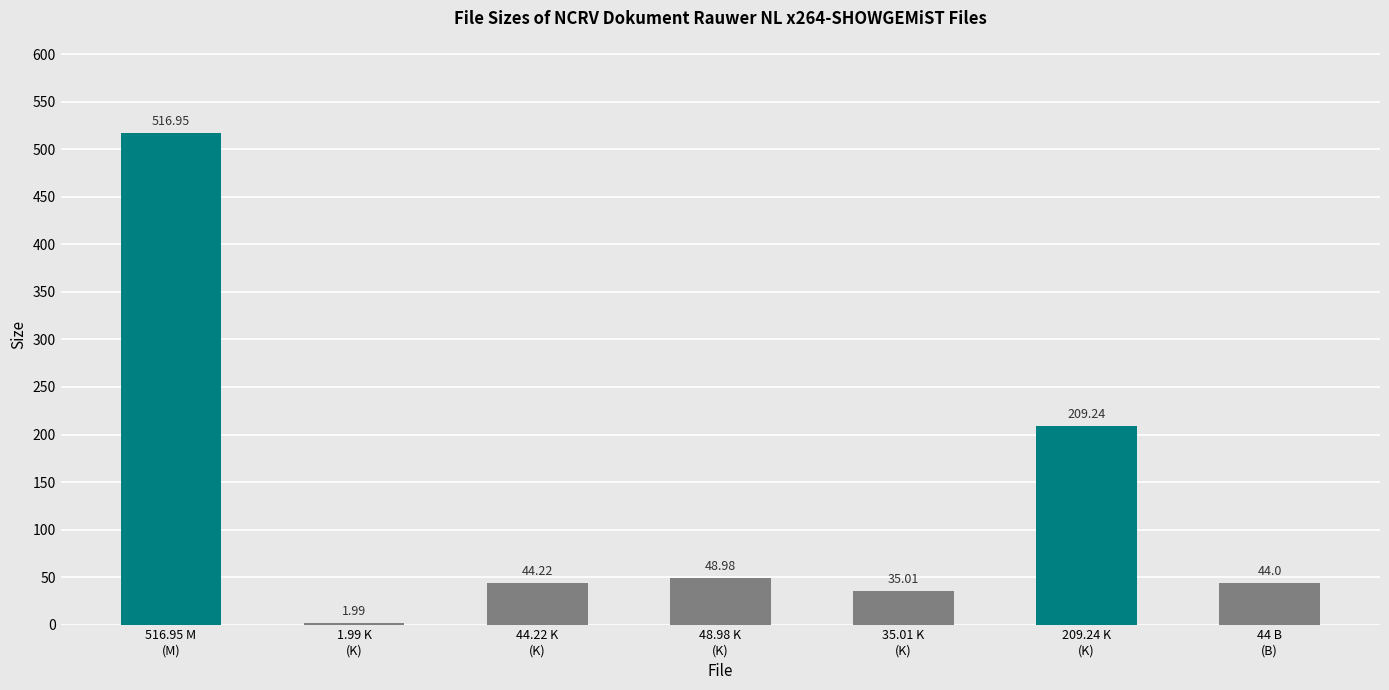

How many bars are there in total?

7